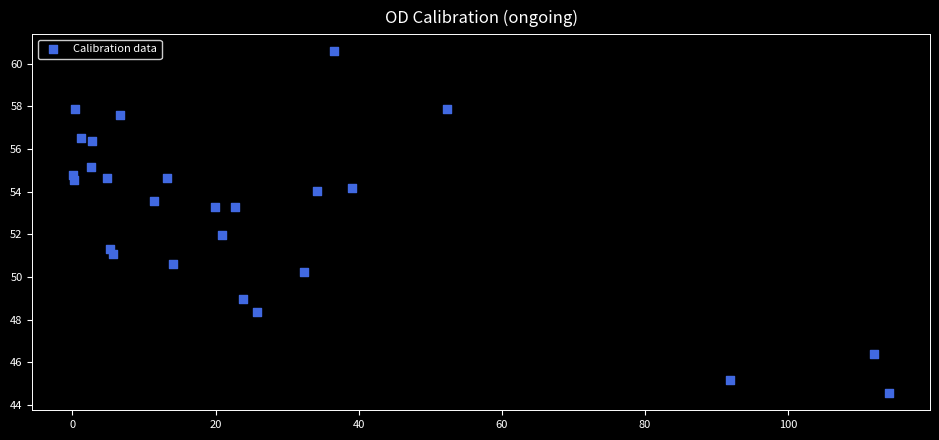

What is the range of X values (max minus min)?

114.0